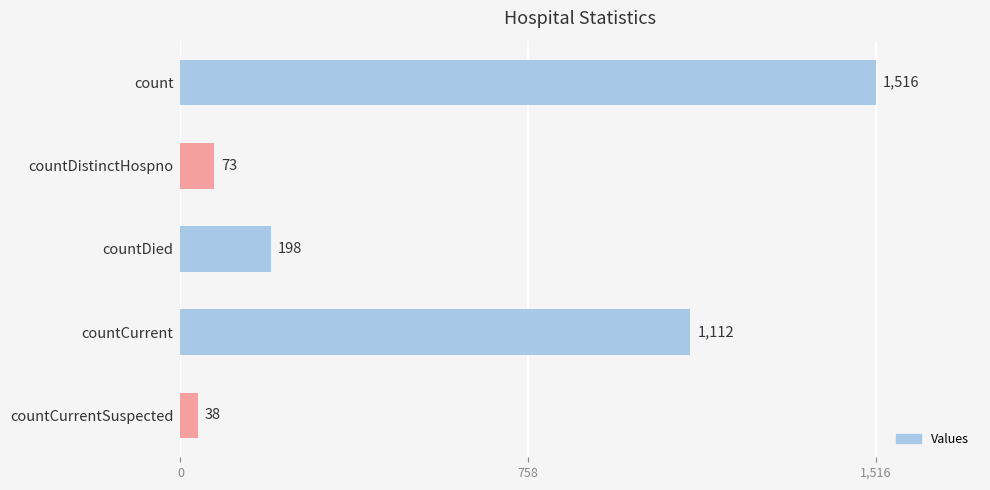

The value at count is 2267. True or false?

False